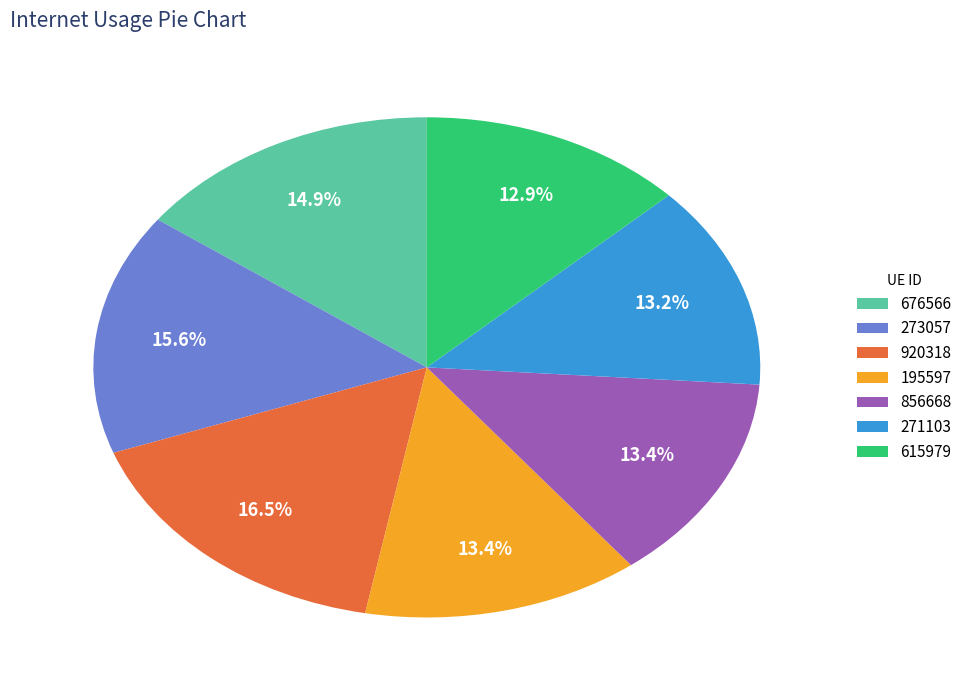

How many slices are in this pie chart?

7